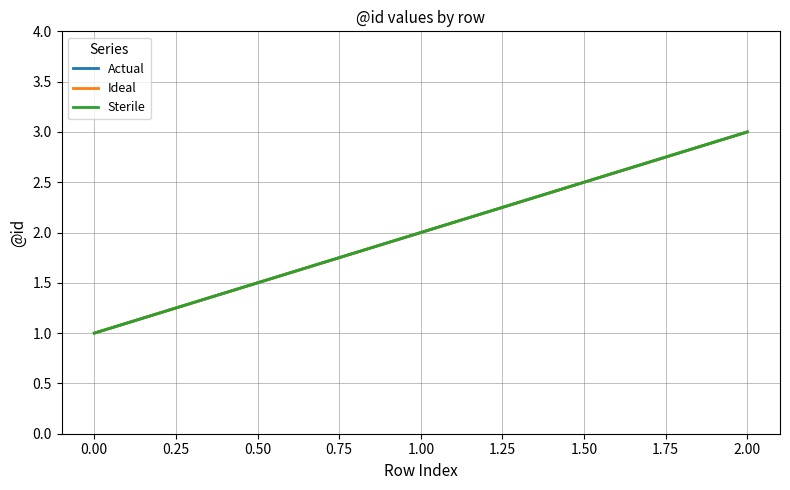

Is this an area chart (filled region under the line)?

No